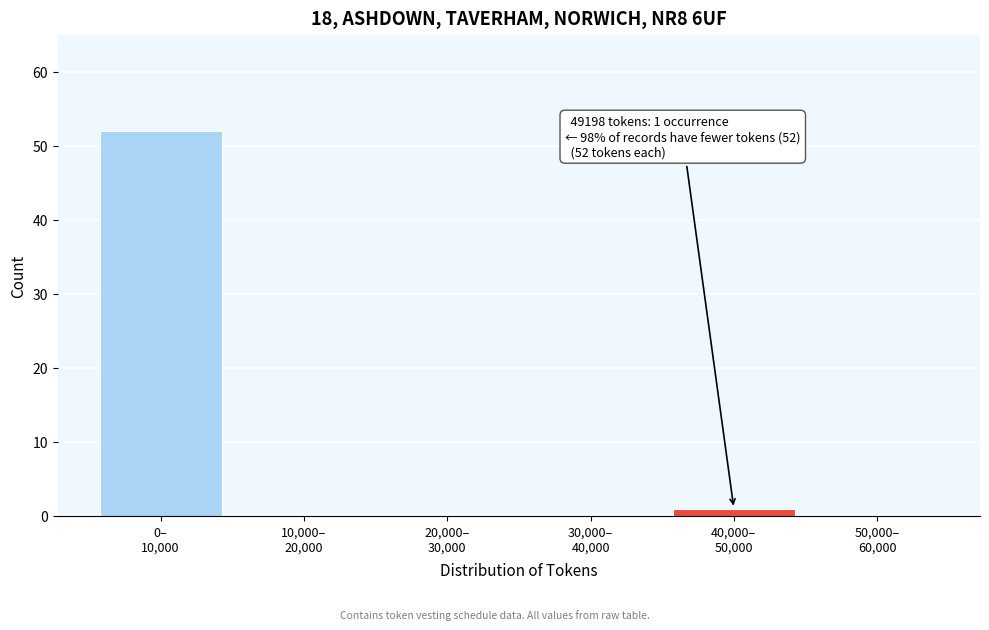

What is the sum of all values?

53